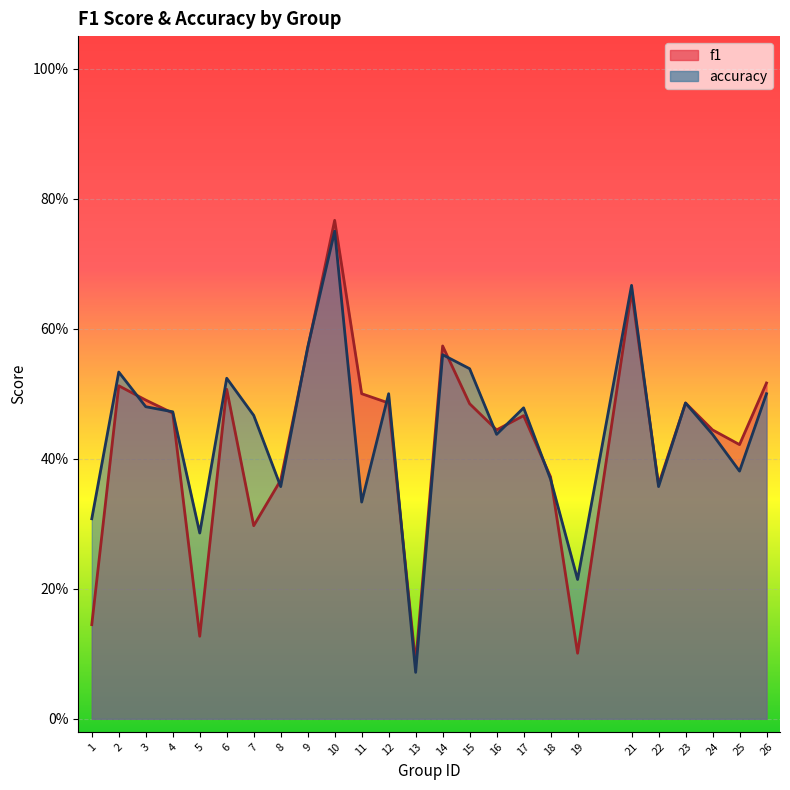

How many categories are shown in the chart?

25